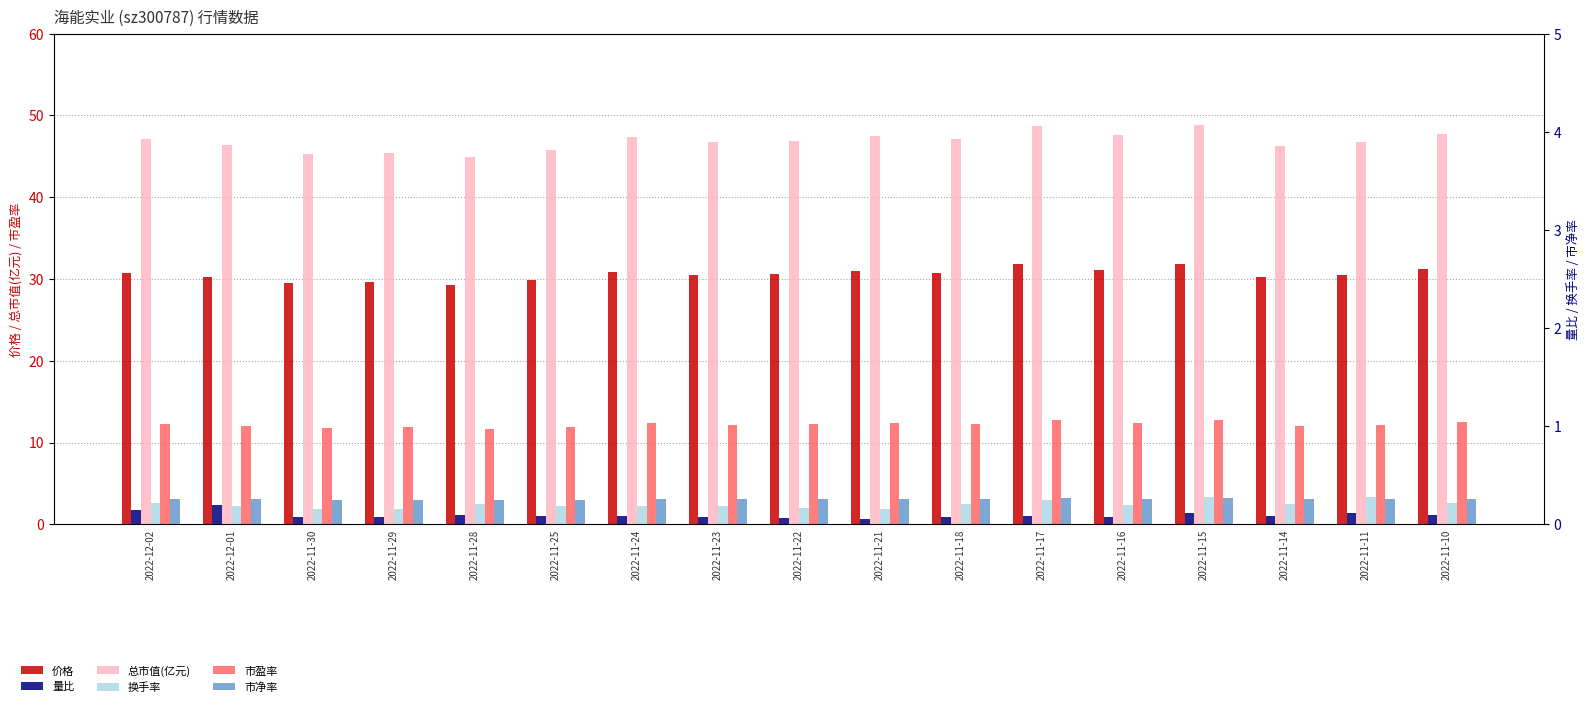

How many values in the 价格 series exceed 30?

13